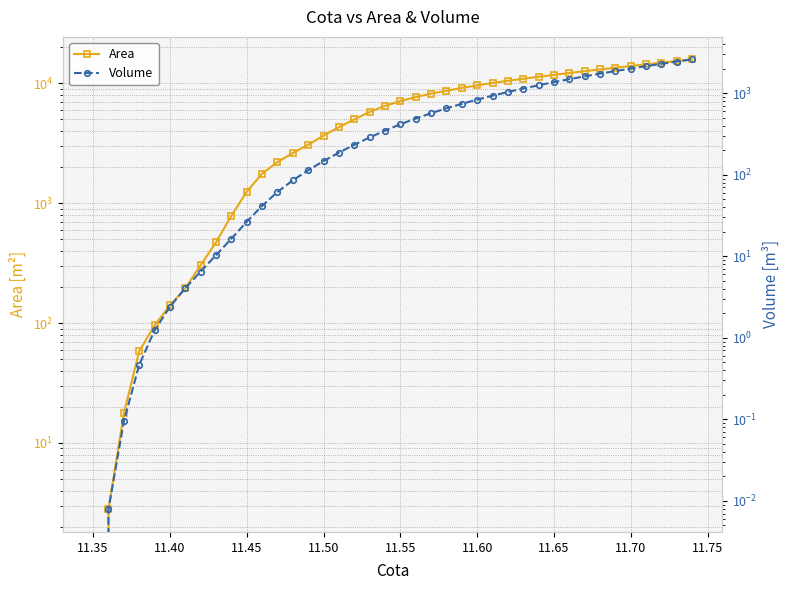

Which series has the largest range (max minus min)?

Area